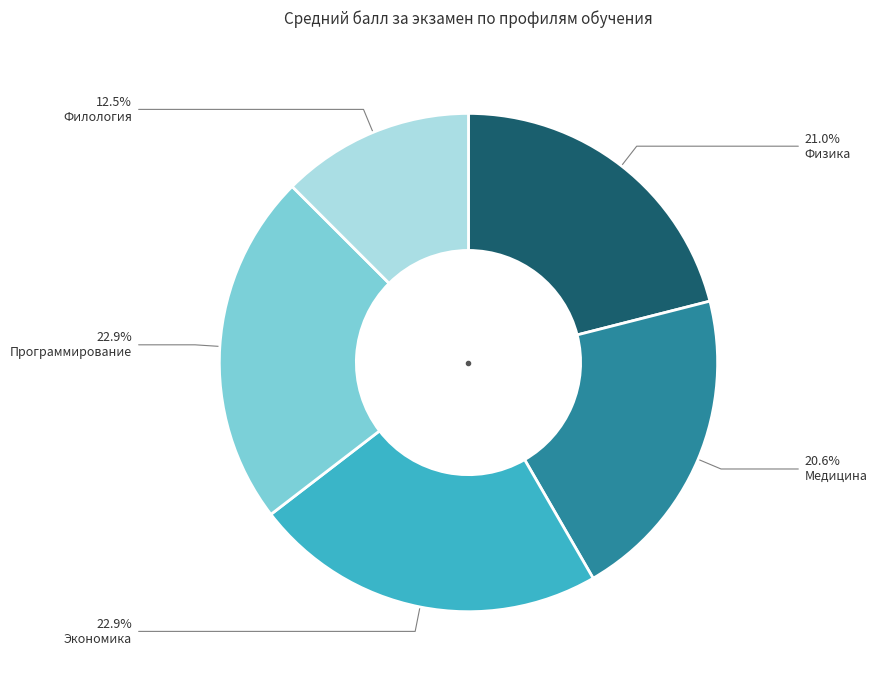

Is there a majority slice in this chart?

No